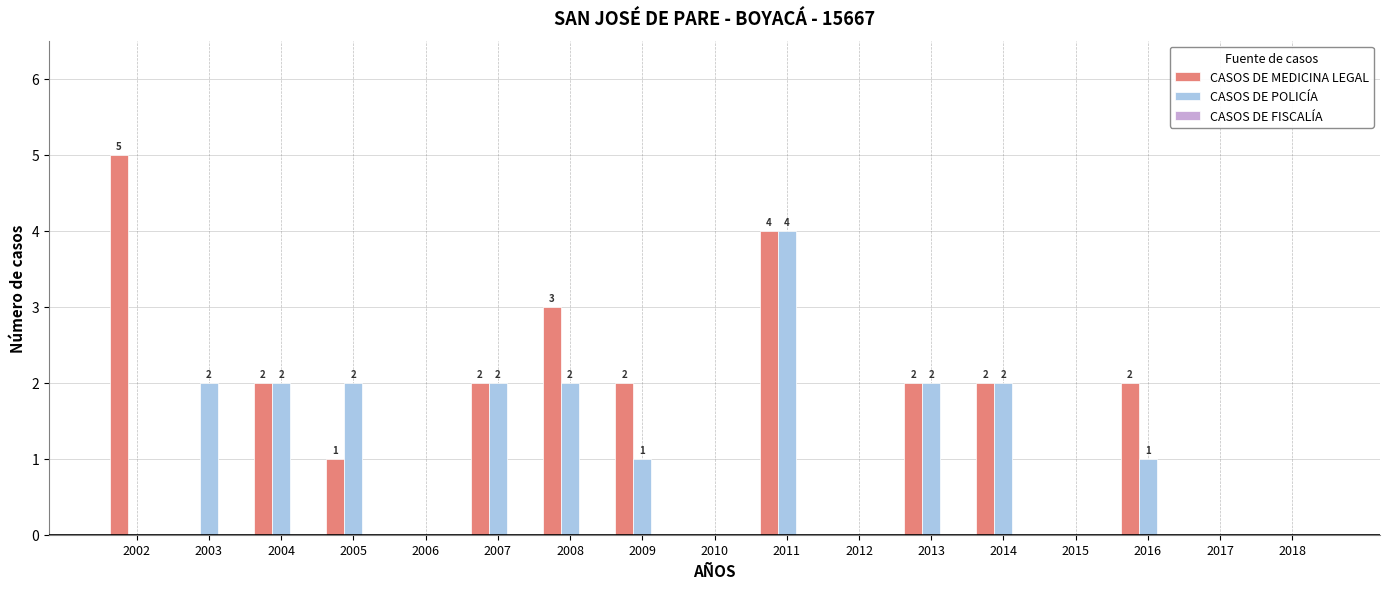

What is the sum of all CASOS DE MEDICINA LEGAL values?

25